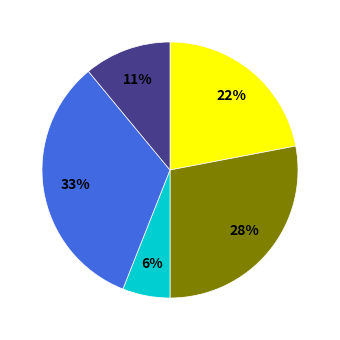

Is there any slice that represents more than half of the pie?

No